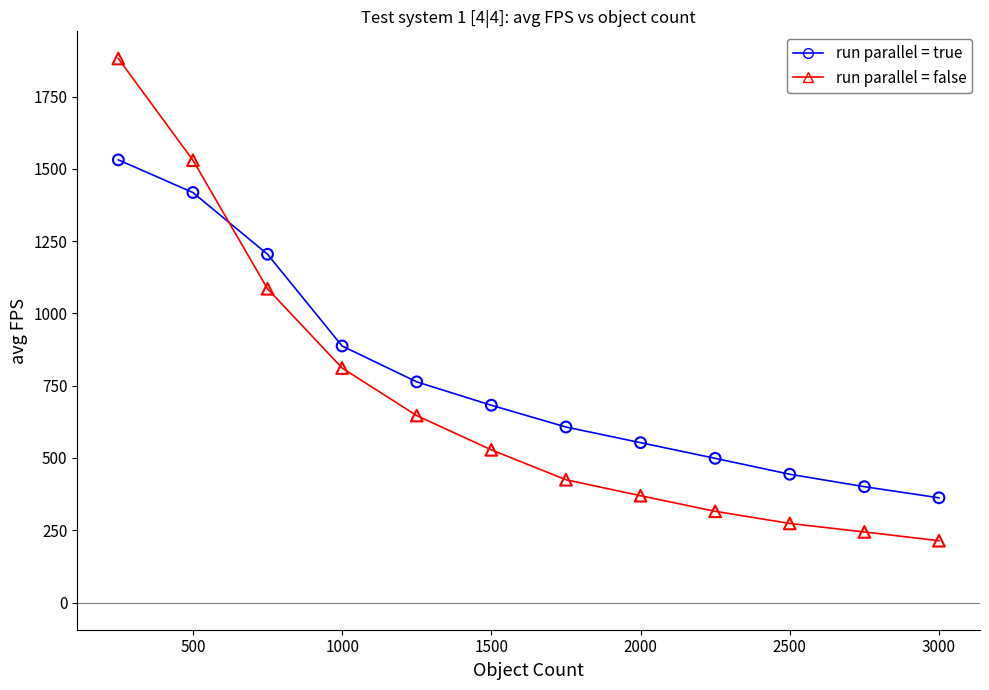

Across all data points, what is the range of X values (max minus min)?

2750.0